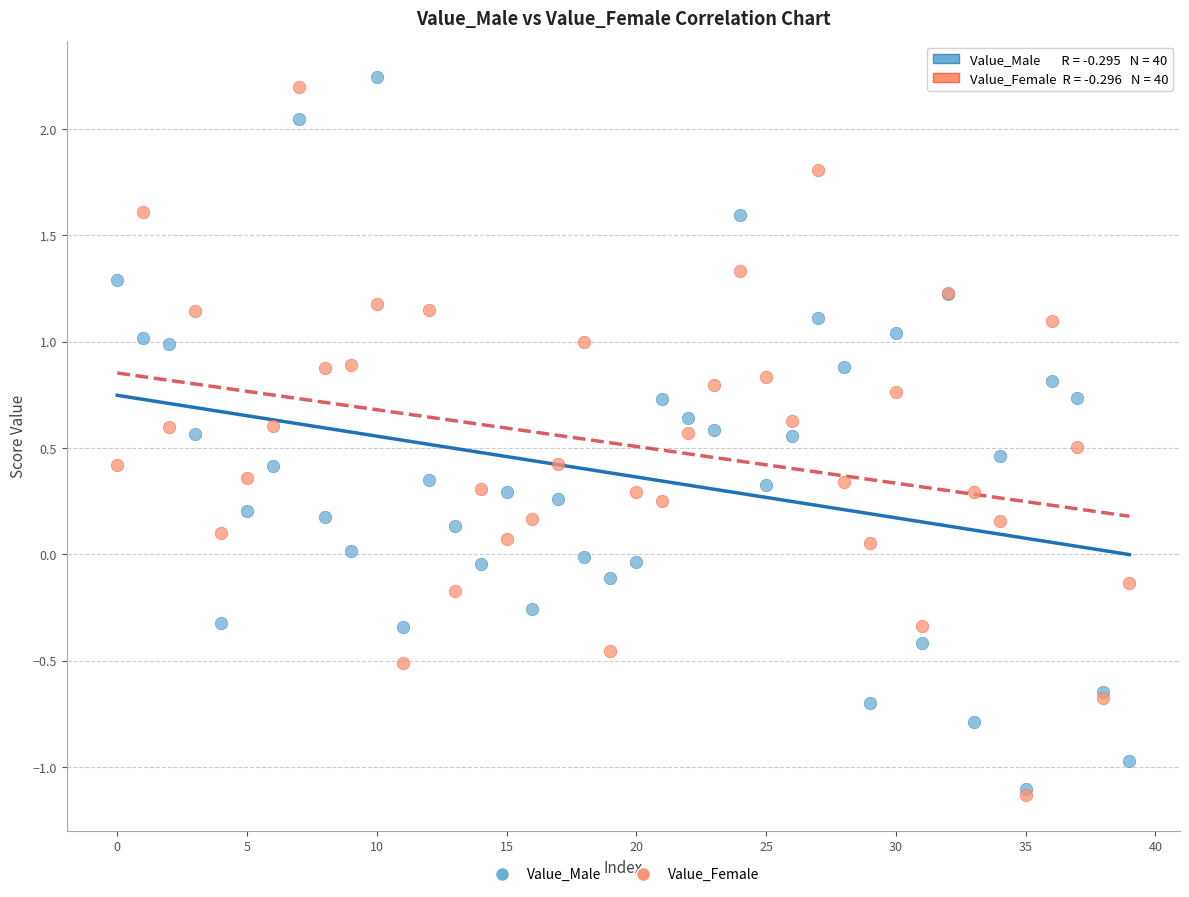

Which series reaches the maximum Y coordinate?

Value_Male